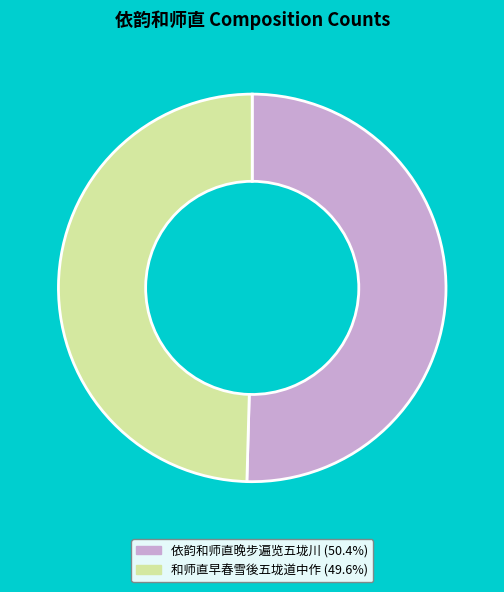

Is the sum of 和师直早春雪後五垅道中作 (49.6%) and 依韵和师直晚步遍览五垅川 (50.4%) greater than half?

Yes